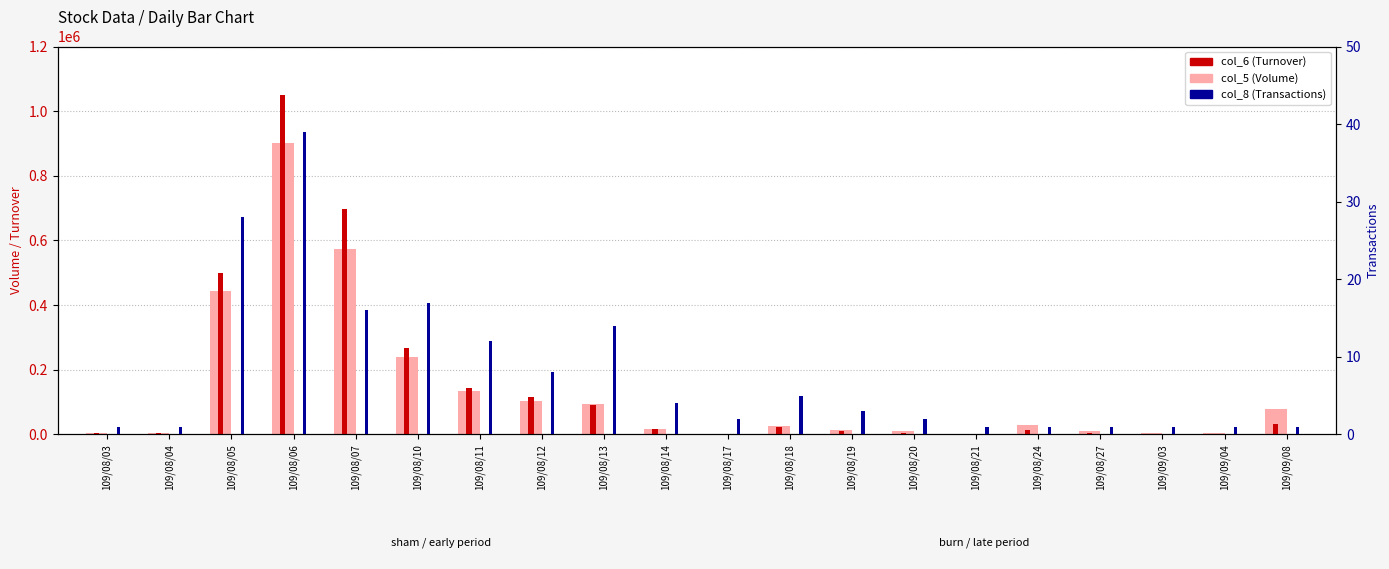

The value of col_8 (Transactions) at 109/08/14 is 6. True or false?

False